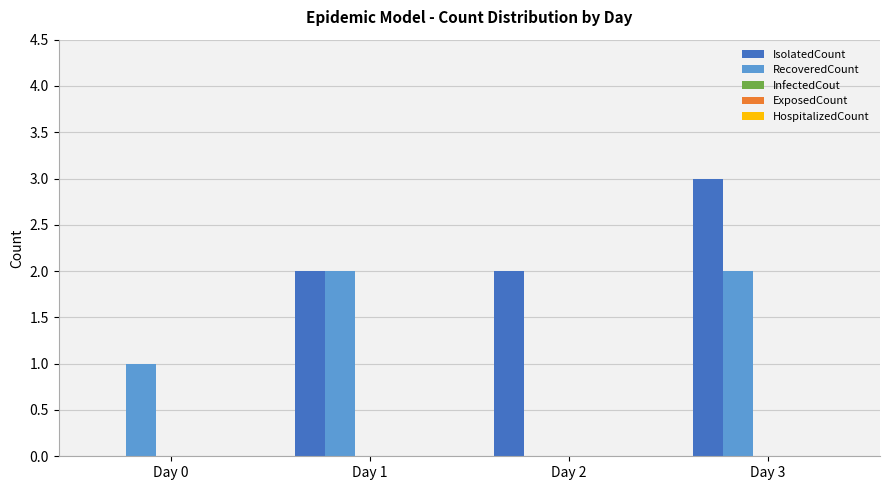

Which category has the highest value across all series?

Day 3